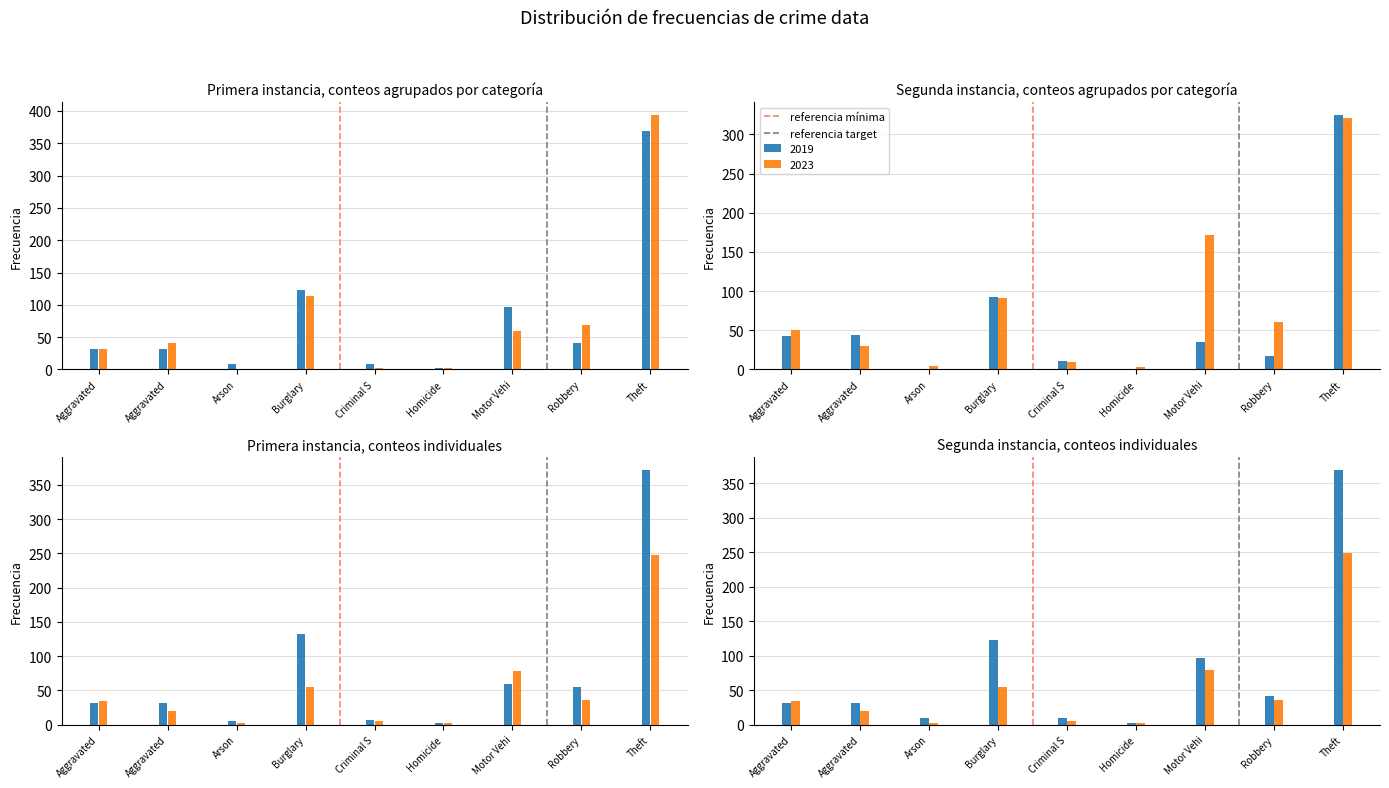

Between Aggravated and Aggravated, which is larger?

Aggravated